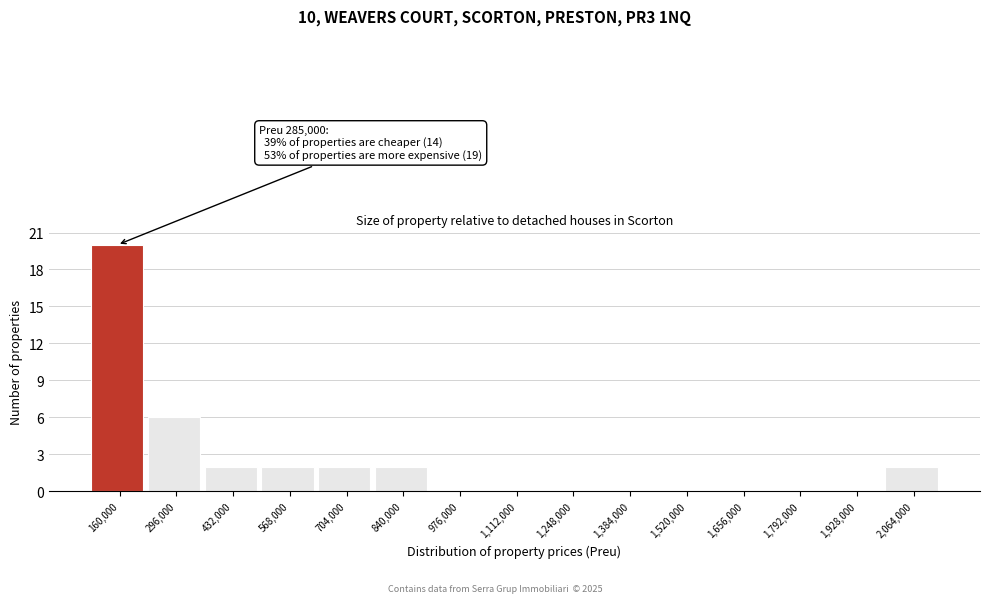

Reading right to left, transcribe all the data shown in this chart.

2,064,000=2	1,928,000=0	1,792,000=0	1,656,000=0	1,520,000=0	1,384,000=0	1,248,000=0	1,112,000=0	976,000=0	840,000=2	704,000=2	568,000=2	432,000=2	296,000=6	160,000=20